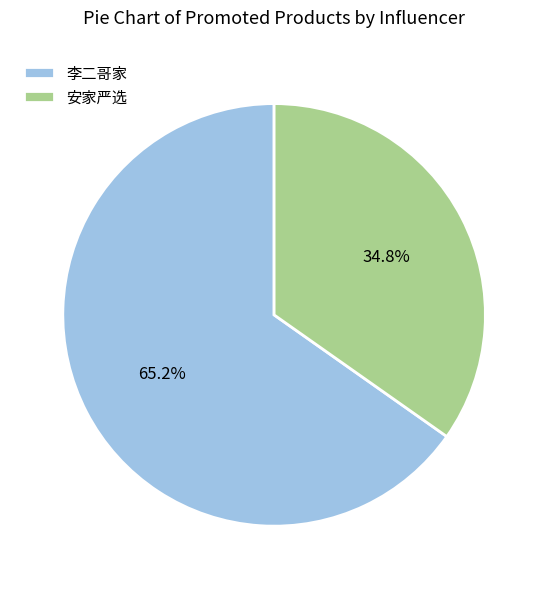

To the nearest percent, what portion does 安家严选 represent?

35%